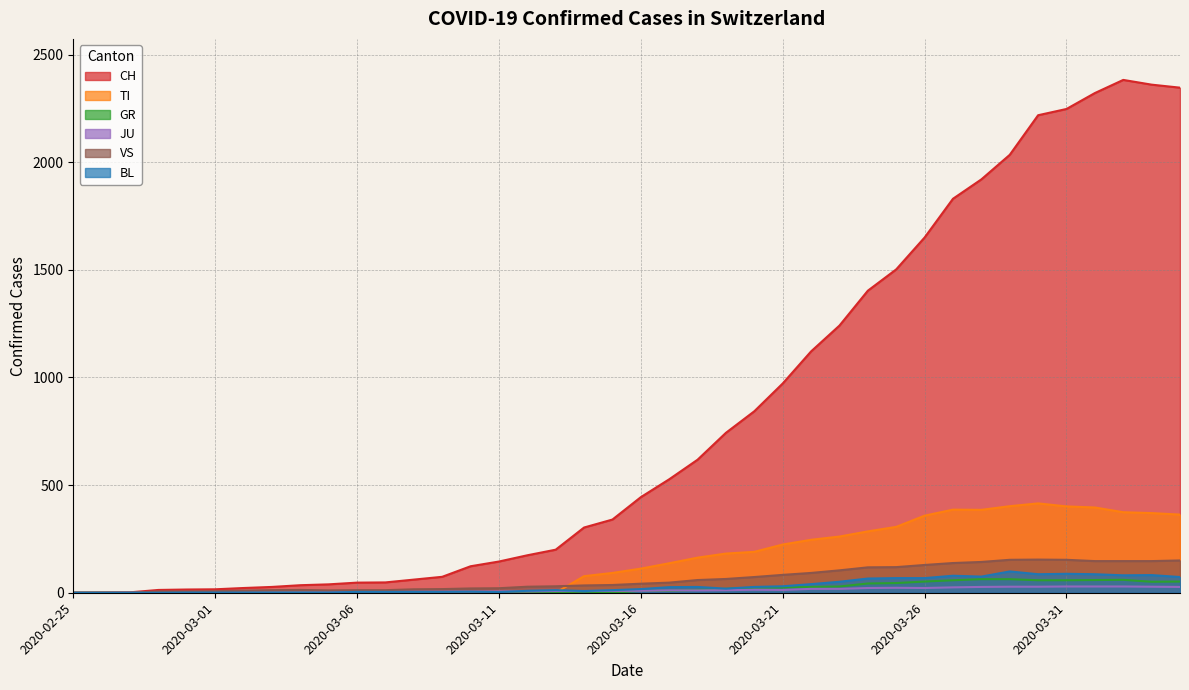

Where is the first local maximum for GR?

2020-03-14